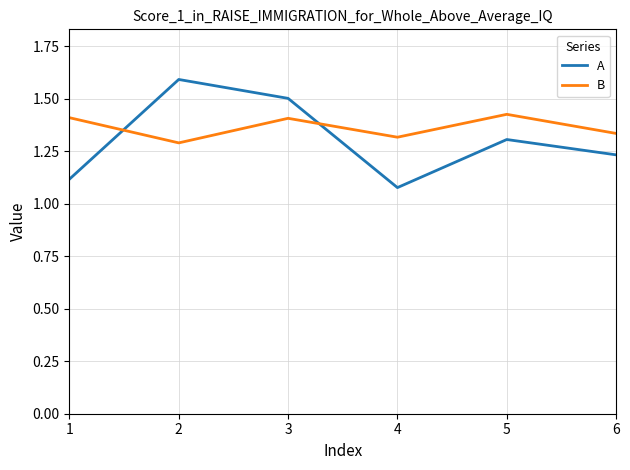

True or false: A has a value of 1.6 at 1.

False